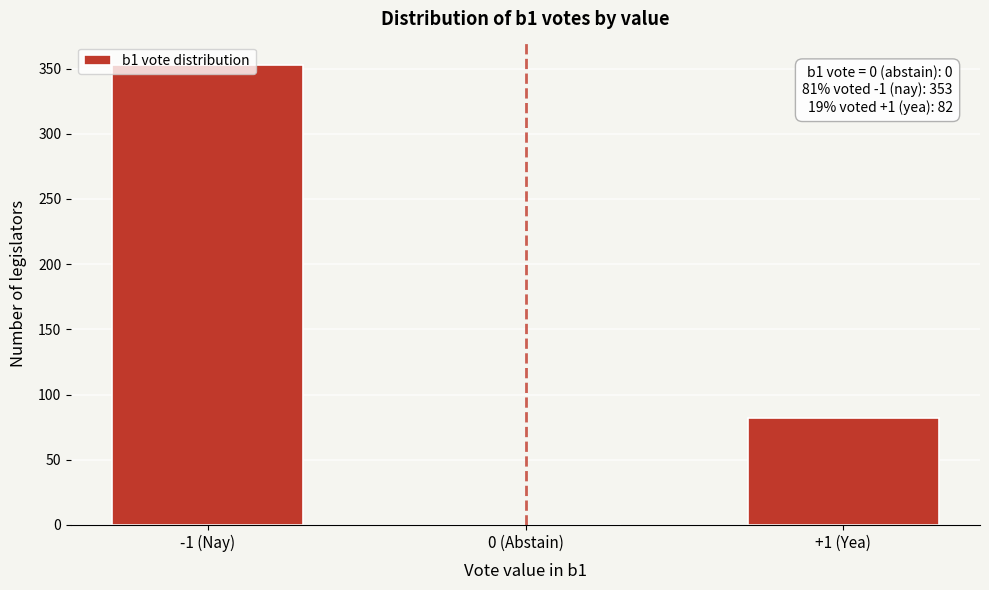

What is the maximum value shown in the chart?

353